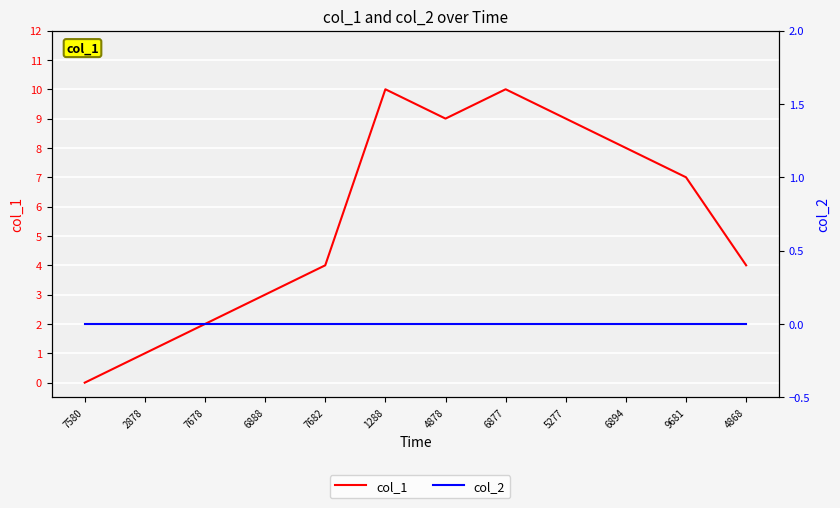

Where is the first local maximum for col_1?

1288